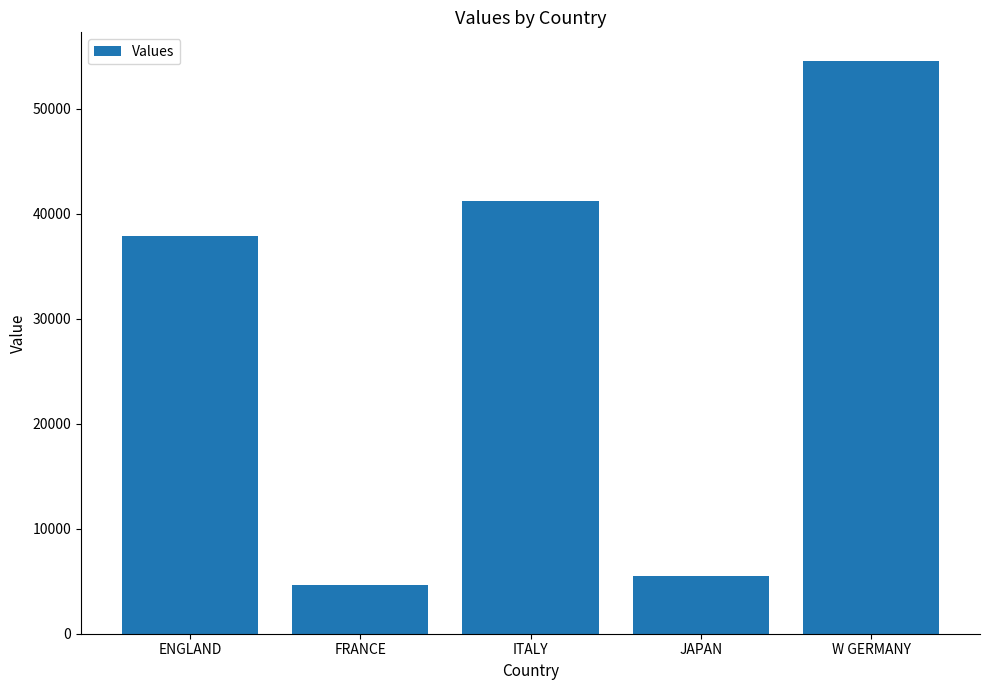

What is the label of the 5th bar from the left?

W GERMANY